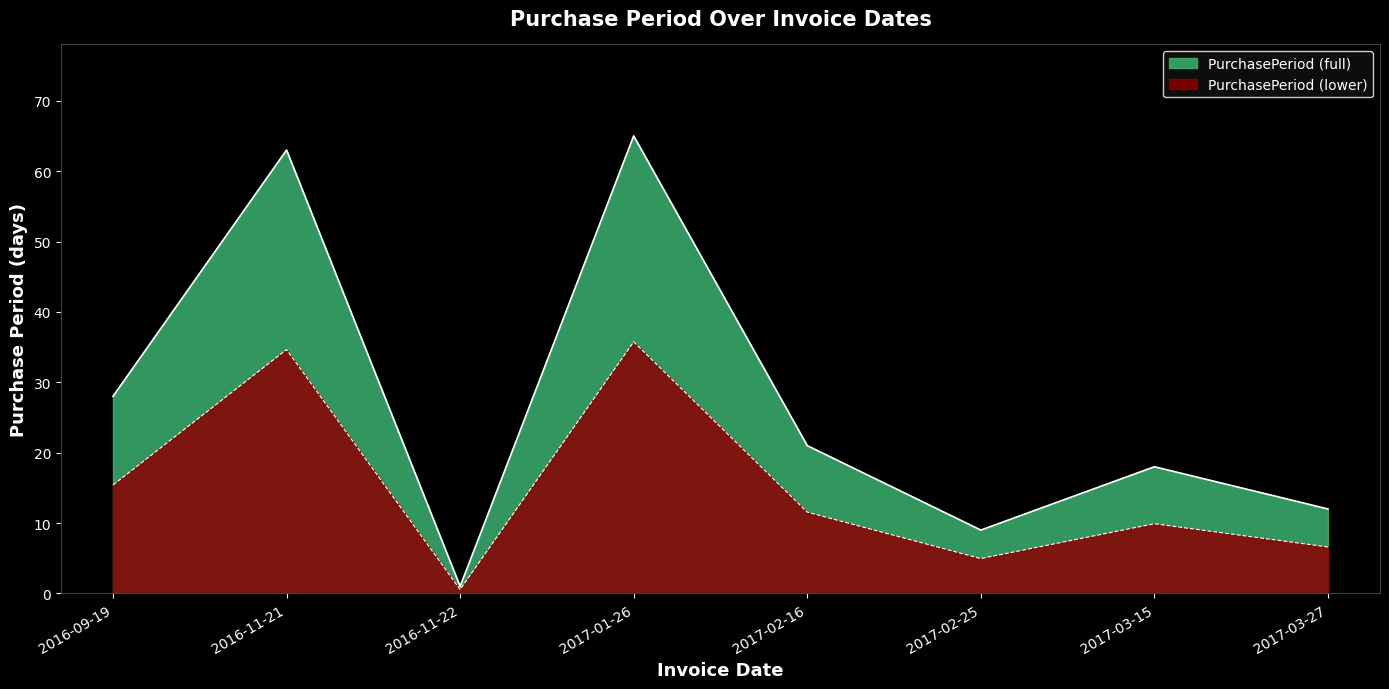

What is the difference between the maximum and minimum values?

64